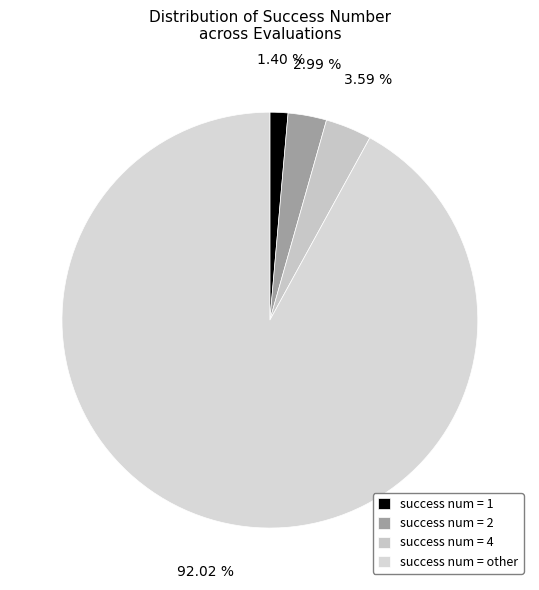

Which slice is the largest?

success num = other